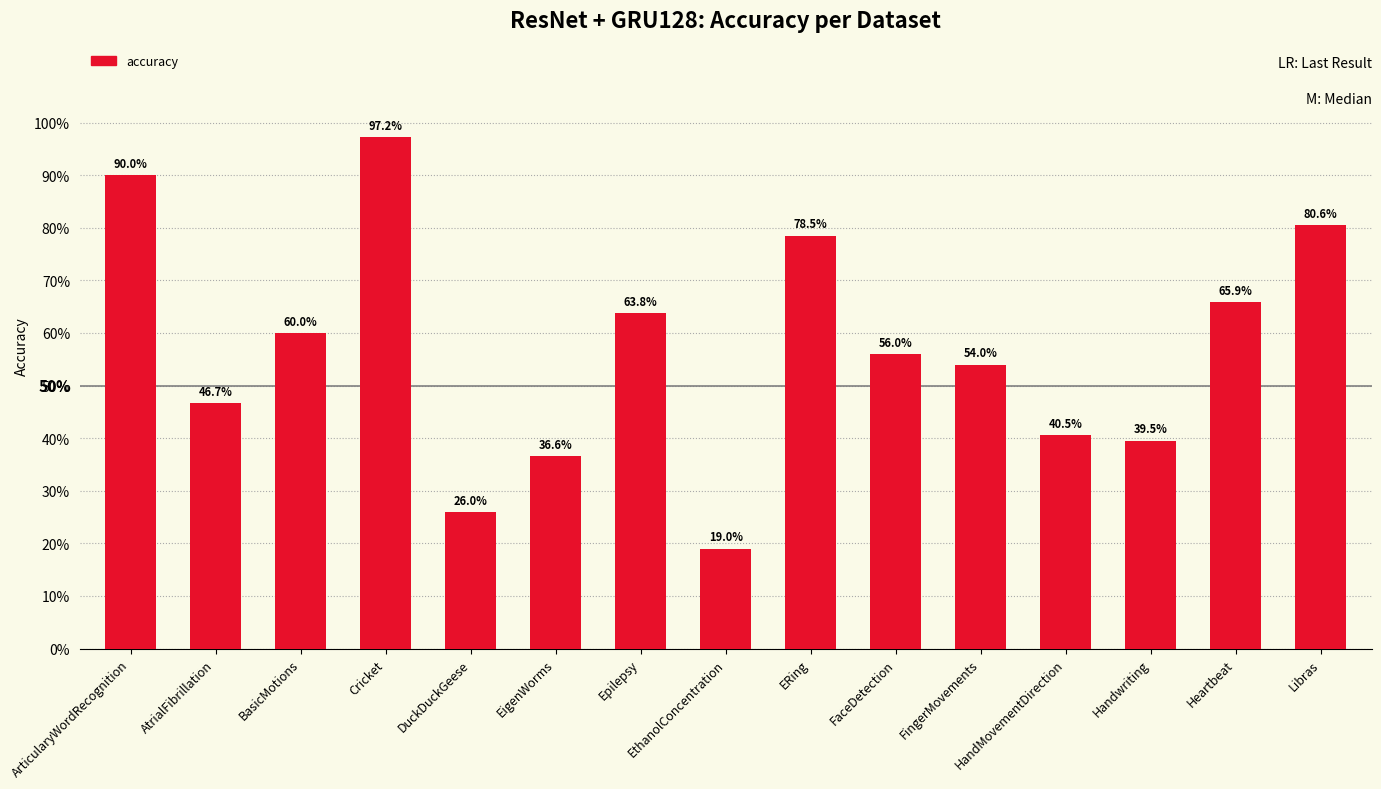

True or false: the data shows 0.5 at AtrialFibrillation.

True